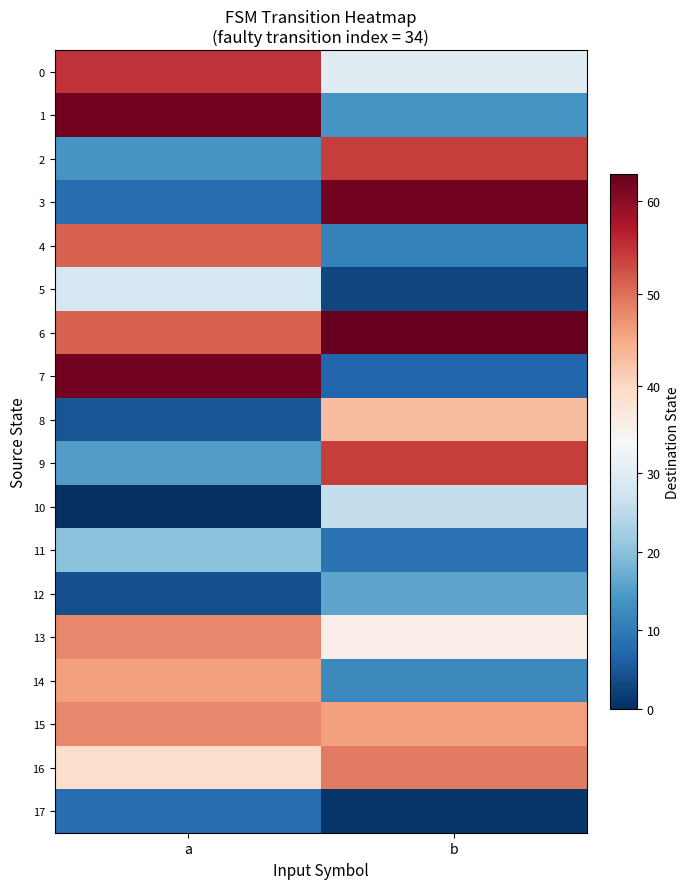

How many distinct data groups are displayed?

18